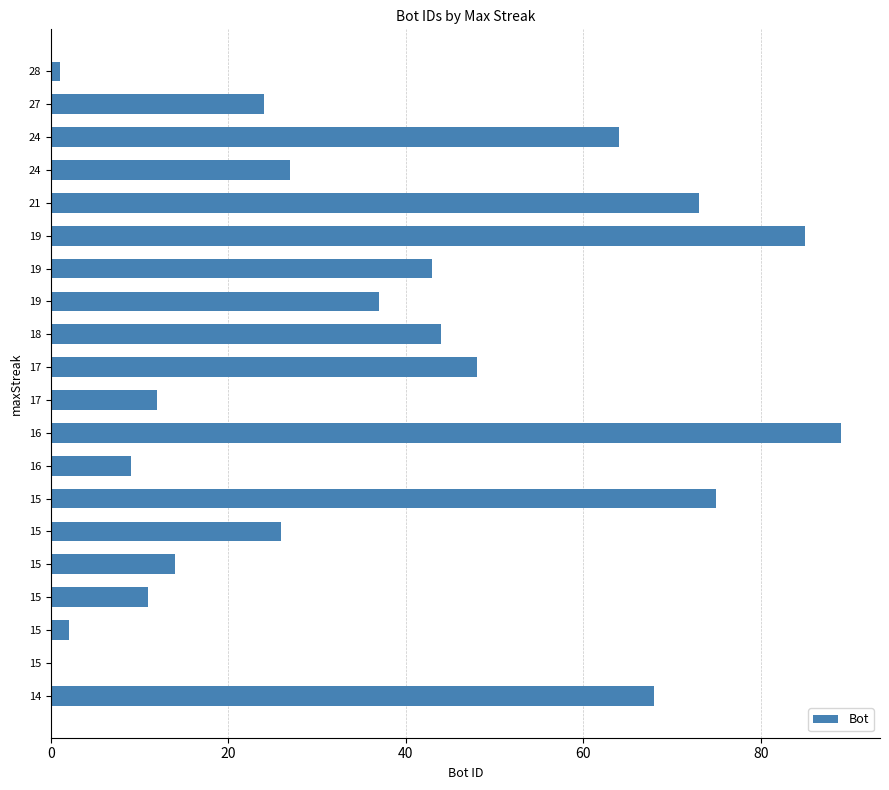

What is the difference between the maximum and second lowest values?

88